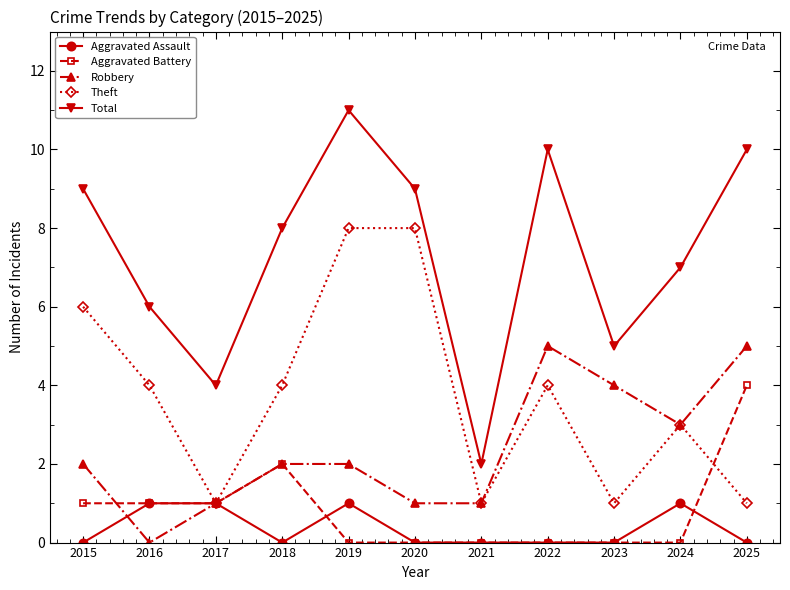

What is the sum of all Theft values?

41